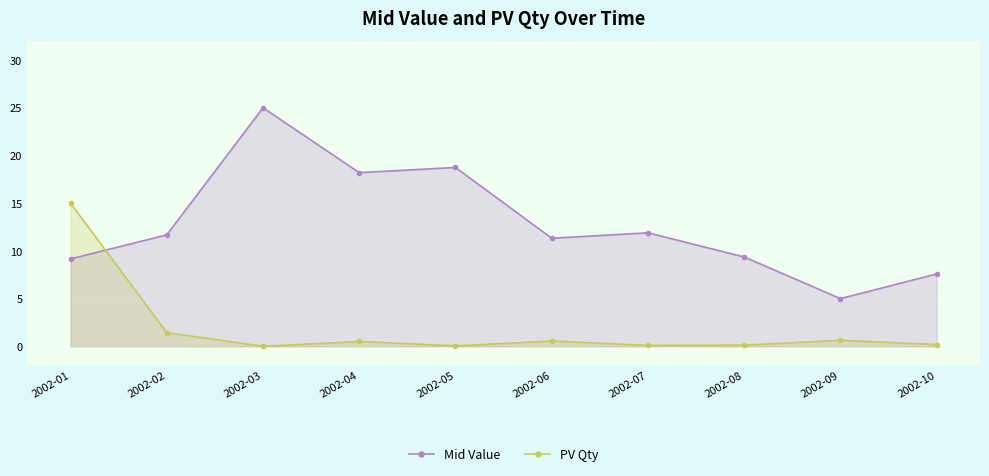

What are all the series names shown in the legend?

Mid Value, PV Qty